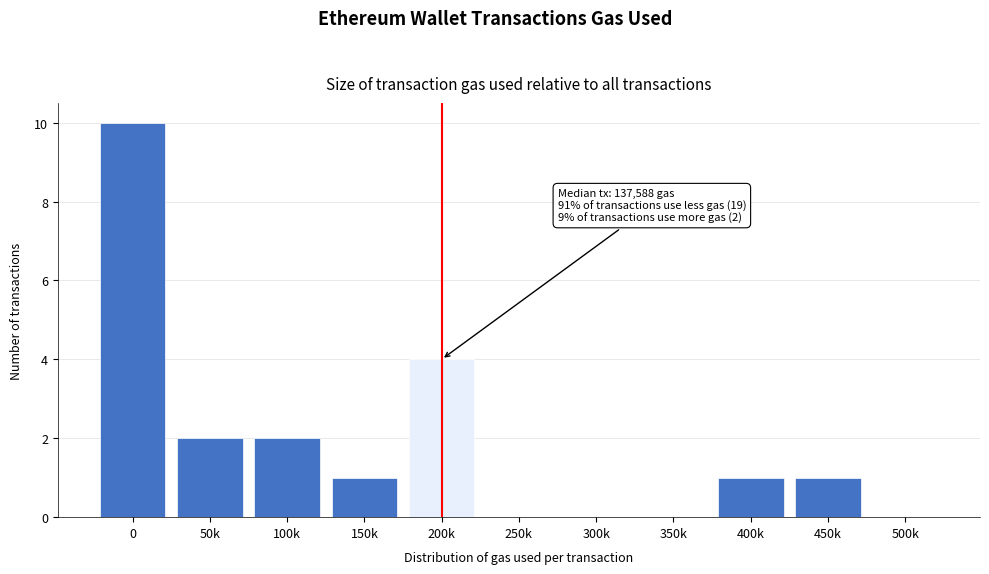

Reading left to right, transcribe all the data shown in this chart.

0=10	50k=2	100k=2	150k=1	200k=4	250k=0	300k=0	350k=0	400k=1	450k=1	500k=0